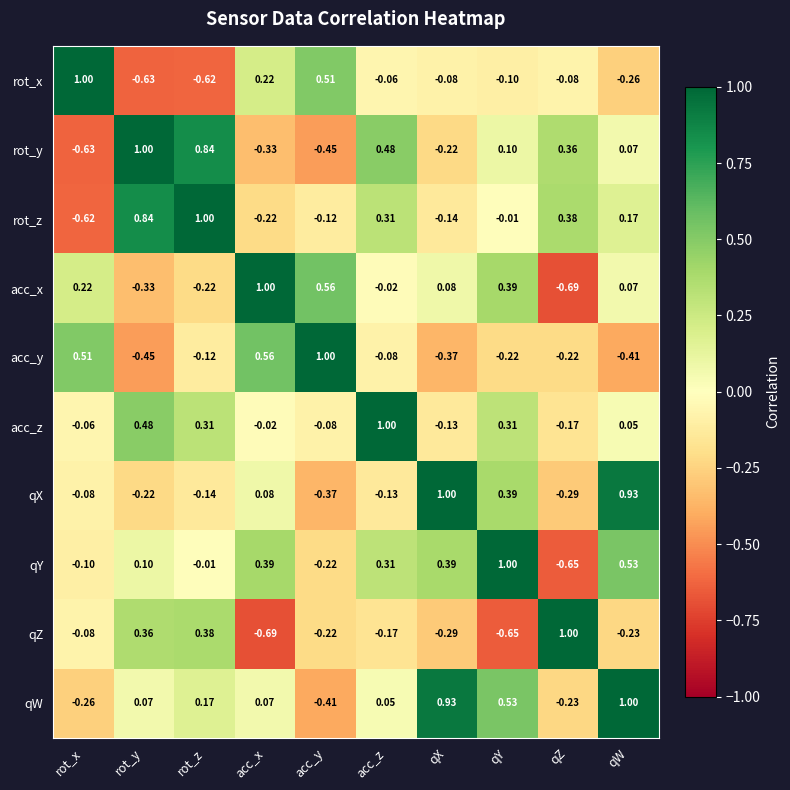

At which category is the sum across all series the highest?

qW